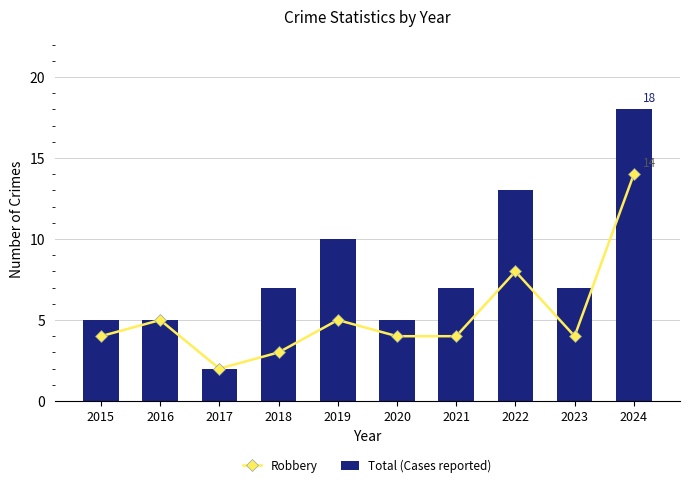

At which label is Robbery closest to 8?

2022